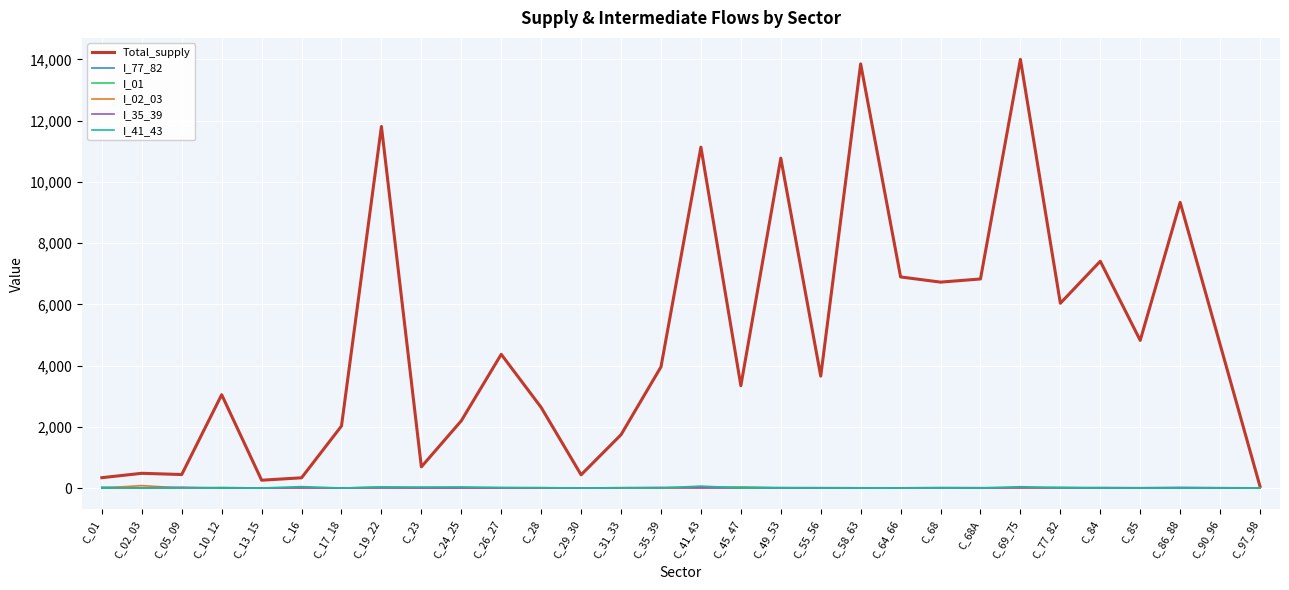

At which label does Total_supply first exceed 3956?

C_19_22